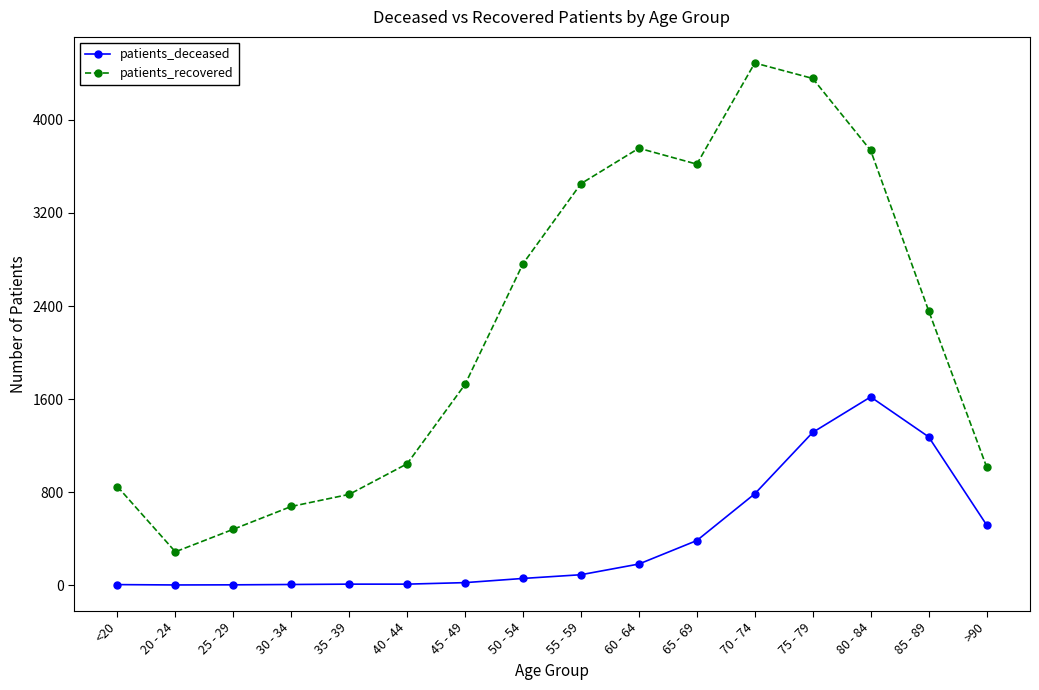

How many interior local valleys does the patients_recovered series have?

2